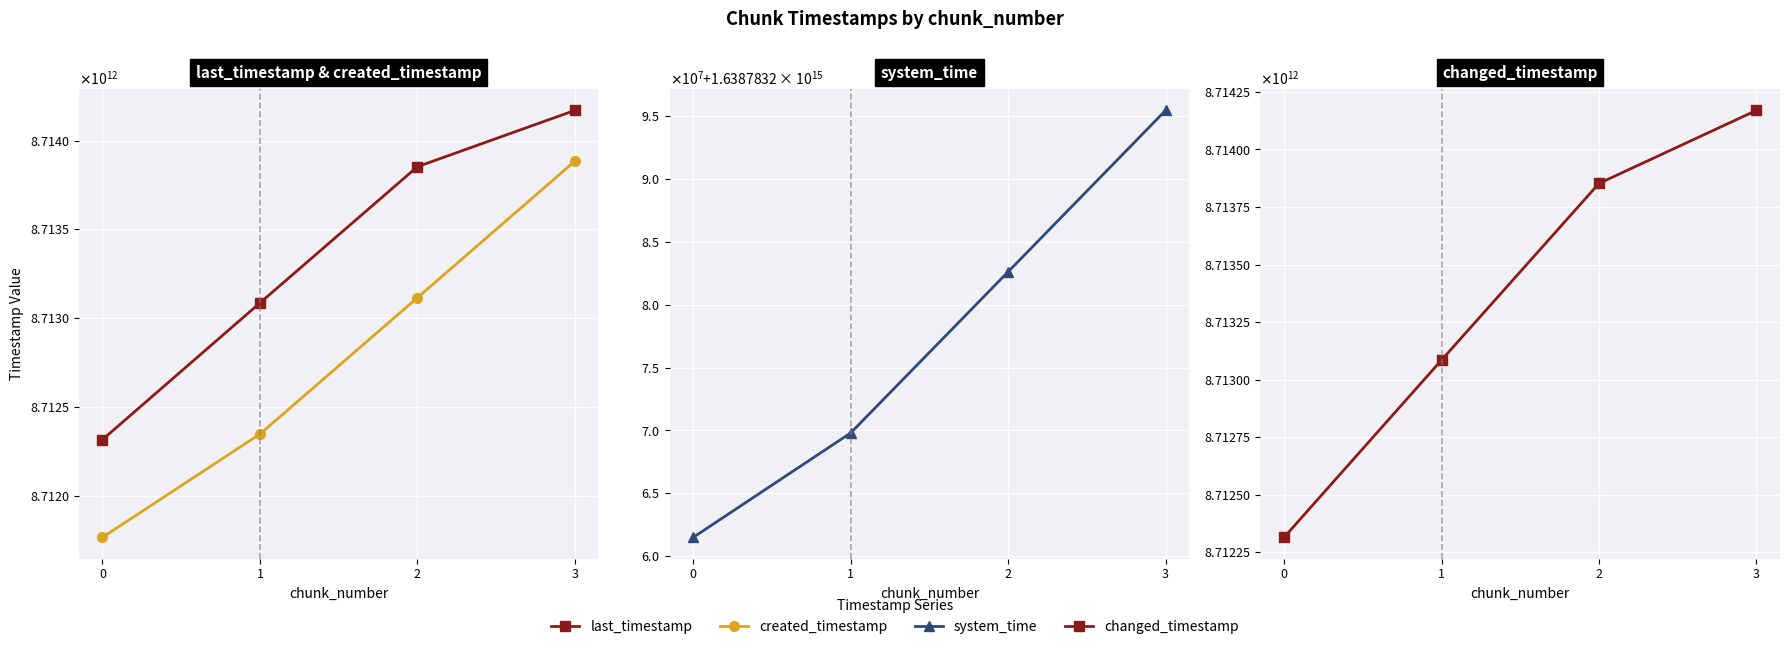

What is the spread (max minus min) of values at 3?

1630069411748140